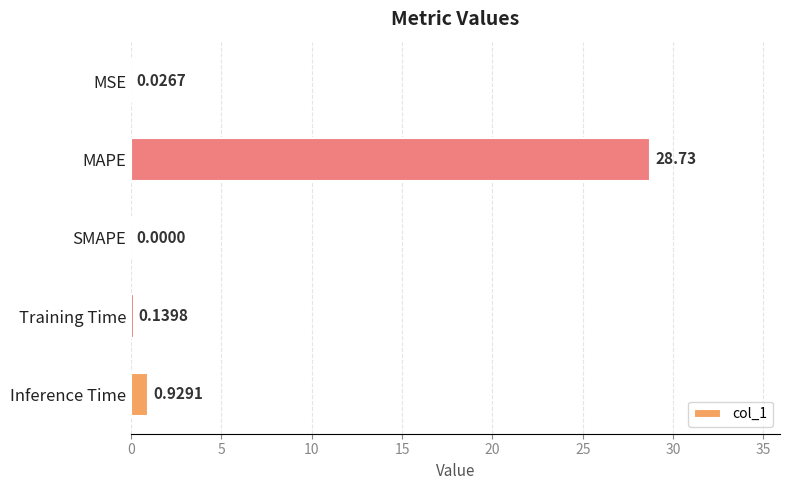

At which label is the value closest to 14?

Inference Time